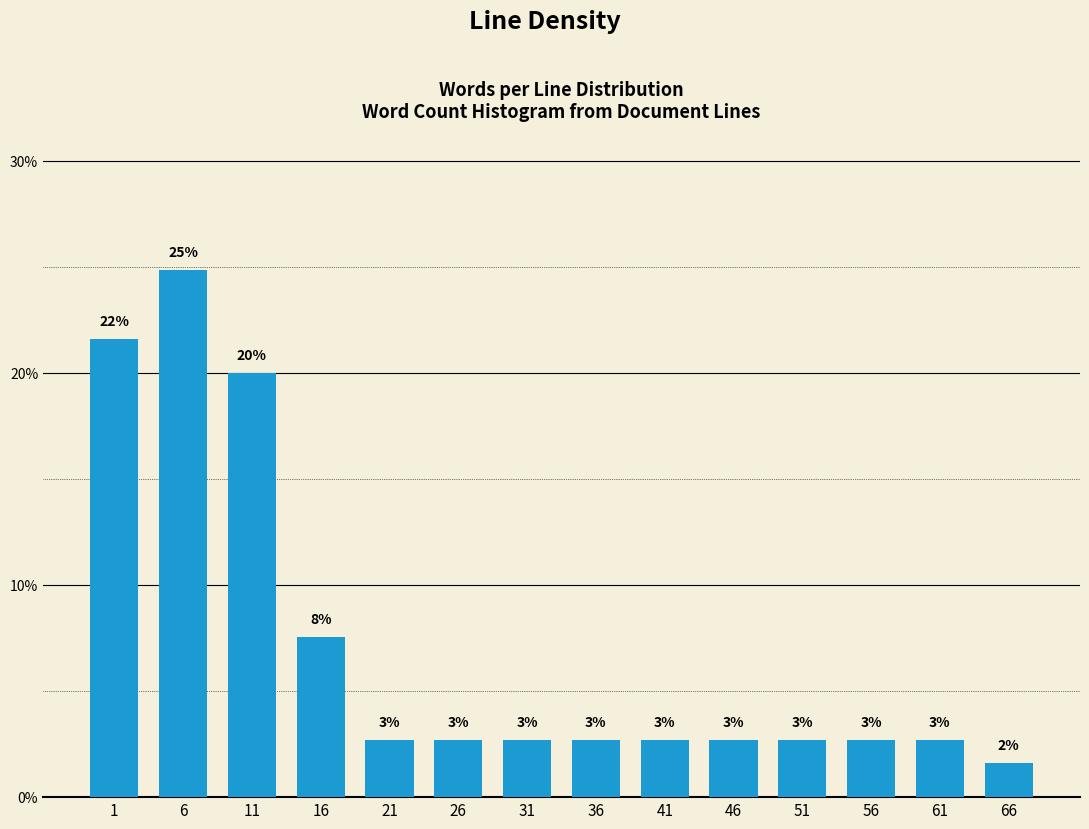

How many bars are there in total?

14